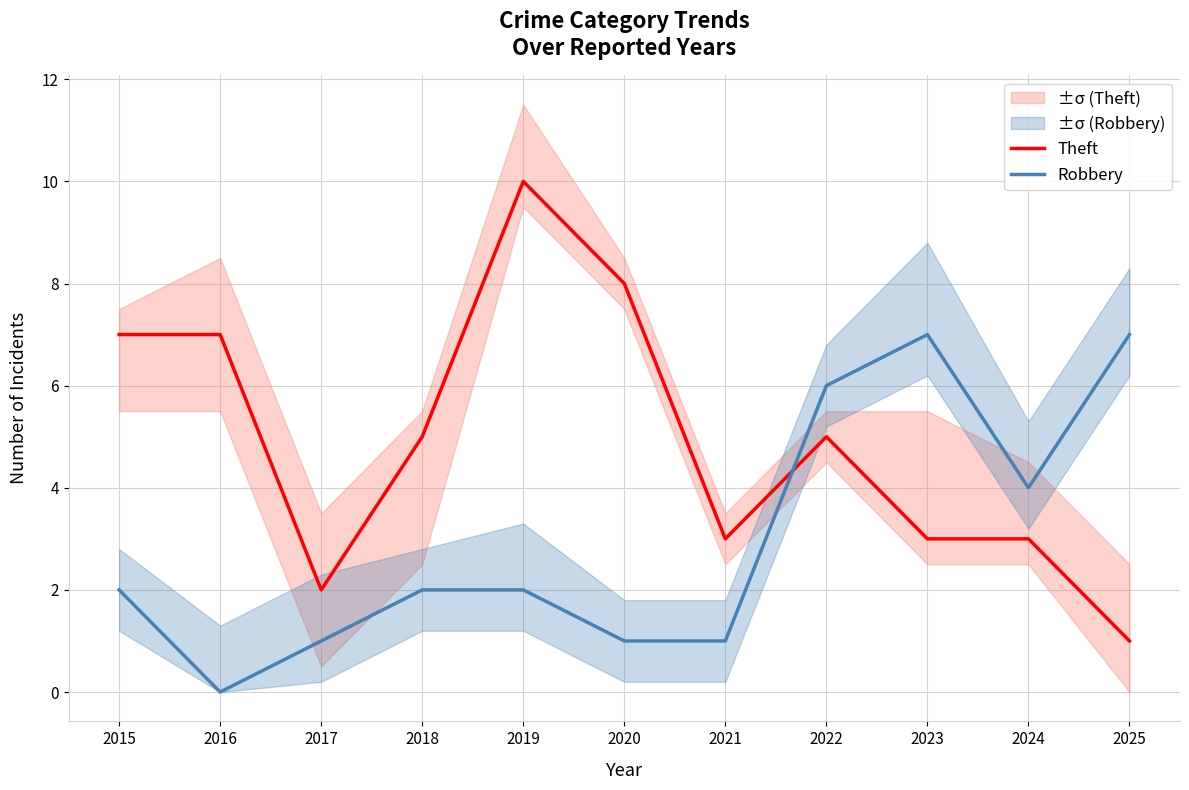

Which has a higher value, 2015 or 2024?

2015